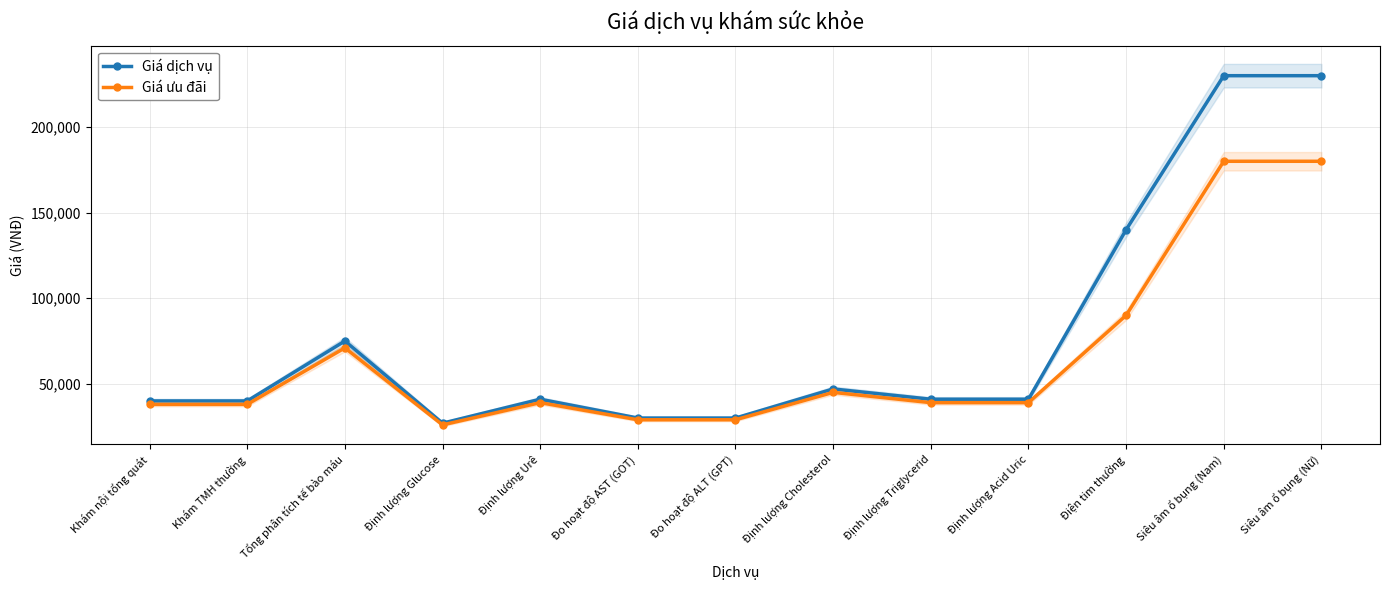

Which category has the lowest value in the Giá ưu đãi series?

Định lượng Glucose